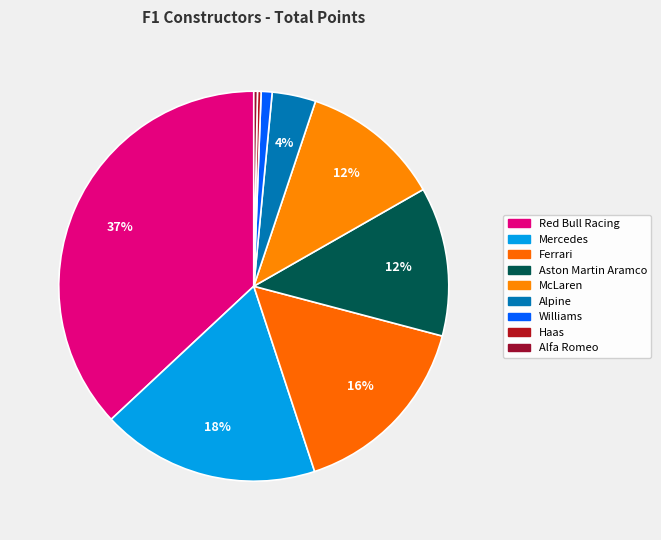

What is the largest slice in the pie chart?

Red Bull Racing